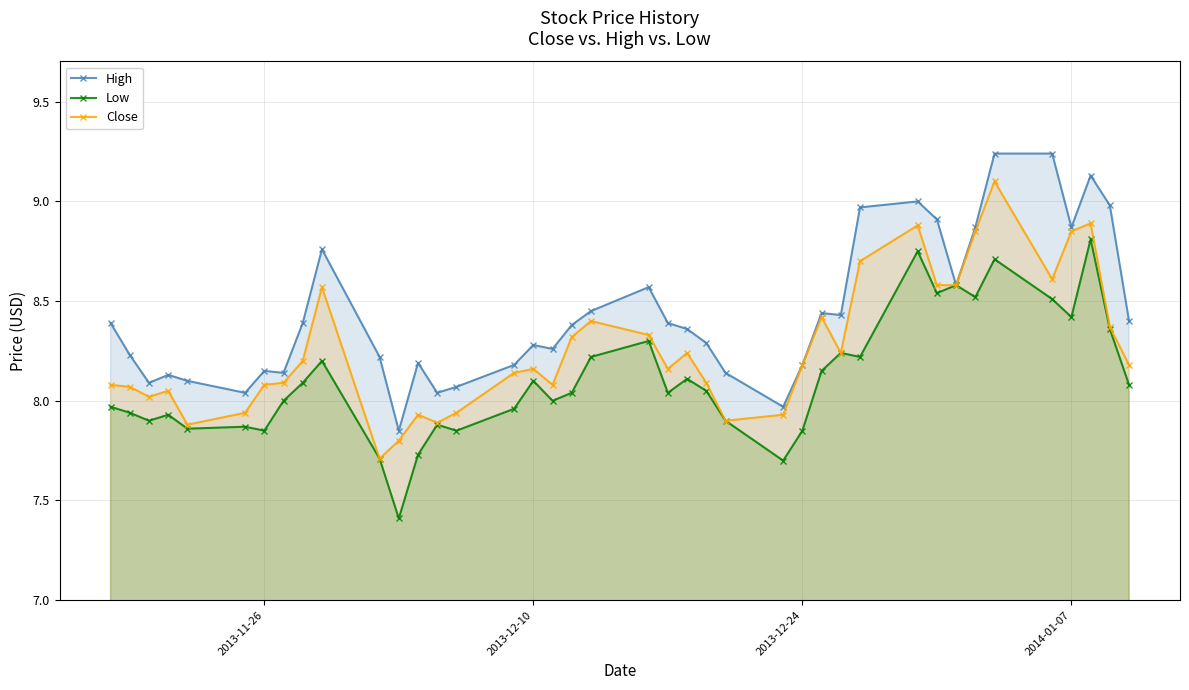

What are all the series names shown in the legend?

High, Low, Close